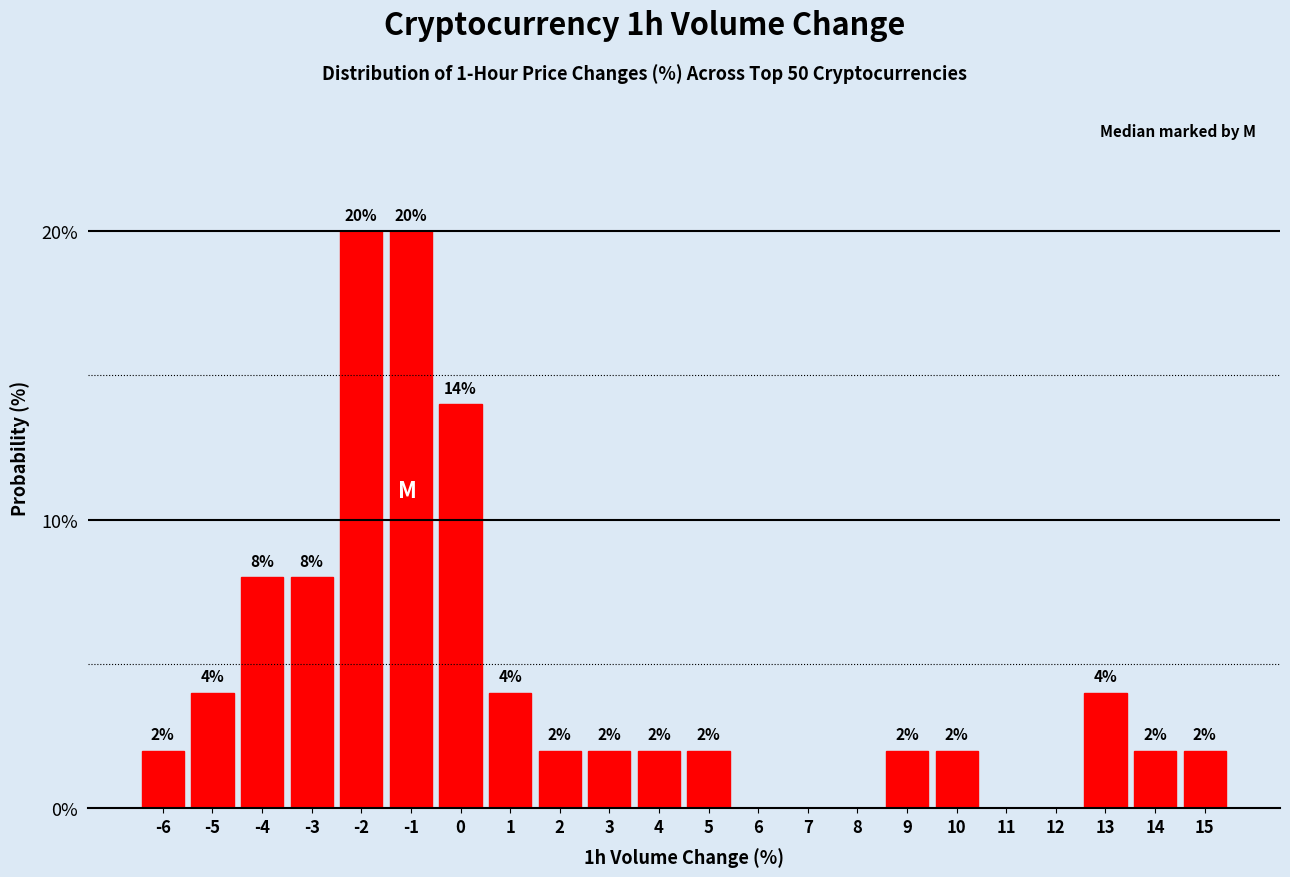

Reading left to right, extract all data points from this chart.

-6=2.0	-5=4.0	-4=8.0	-3=8.0	-2=20.0	-1=20.0	0=14.0	1=4.0	2=2.0	3=2.0	4=2.0	5=2.0	6=0.0	7=0.0	8=0.0	9=2.0	10=2.0	11=0.0	12=0.0	13=4.0	14=2.0	15=2.0